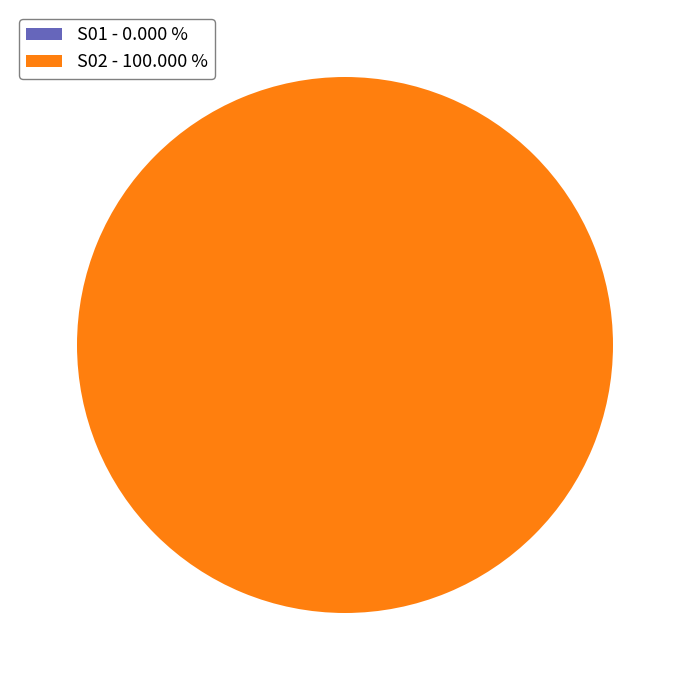

Does any single category account for the majority?

Yes